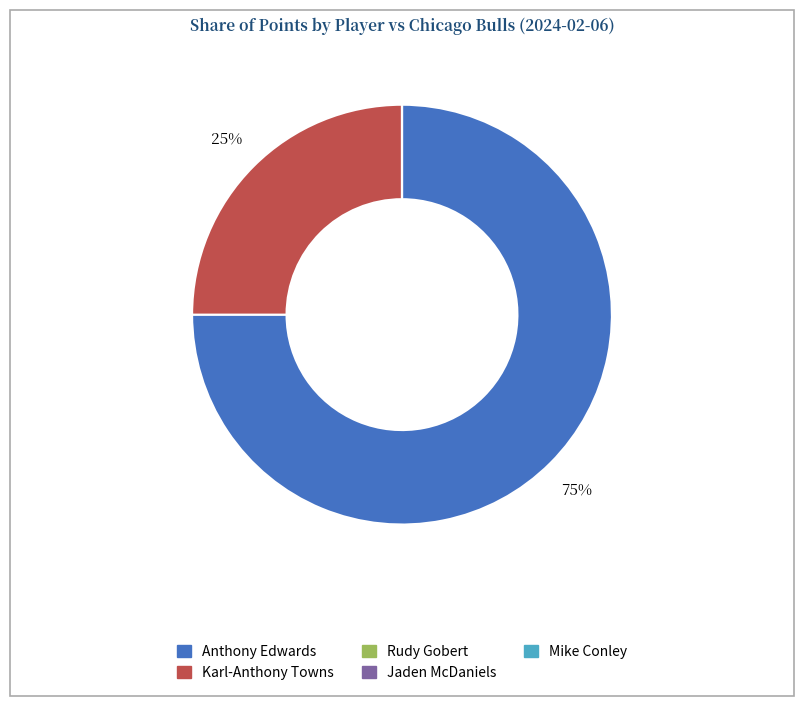

What percentage is the Anthony Edwards slice, to the nearest percent?

75%